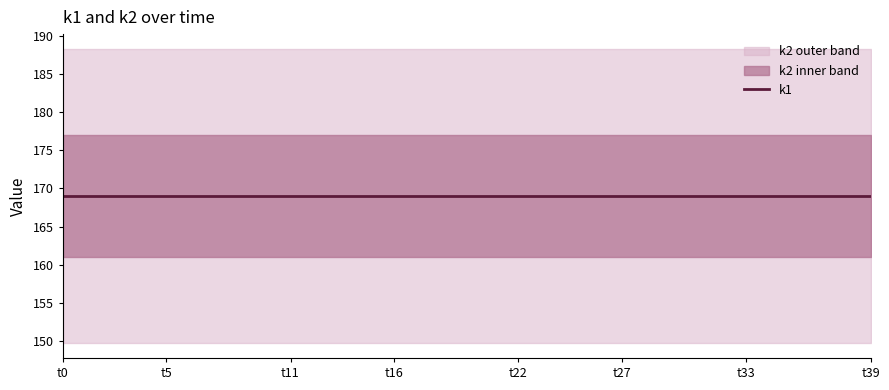

Which series changed the most between t1 and t32?

k1